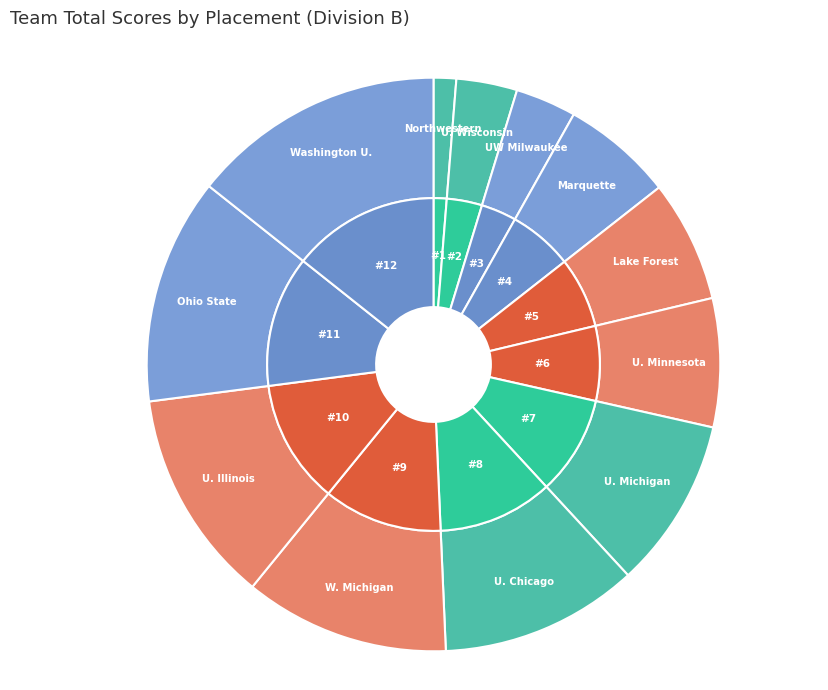

Between 10 and 5, which is larger?

10